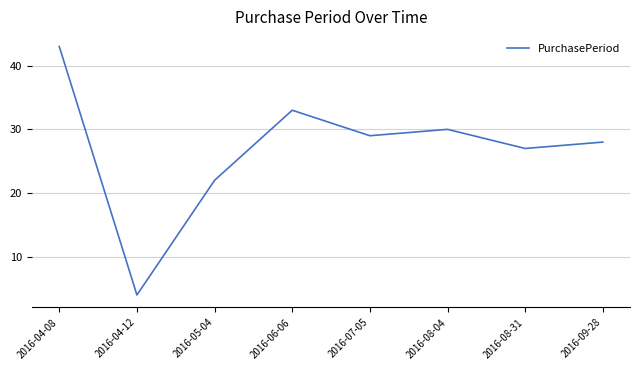

How many distinct data groups are displayed?

1